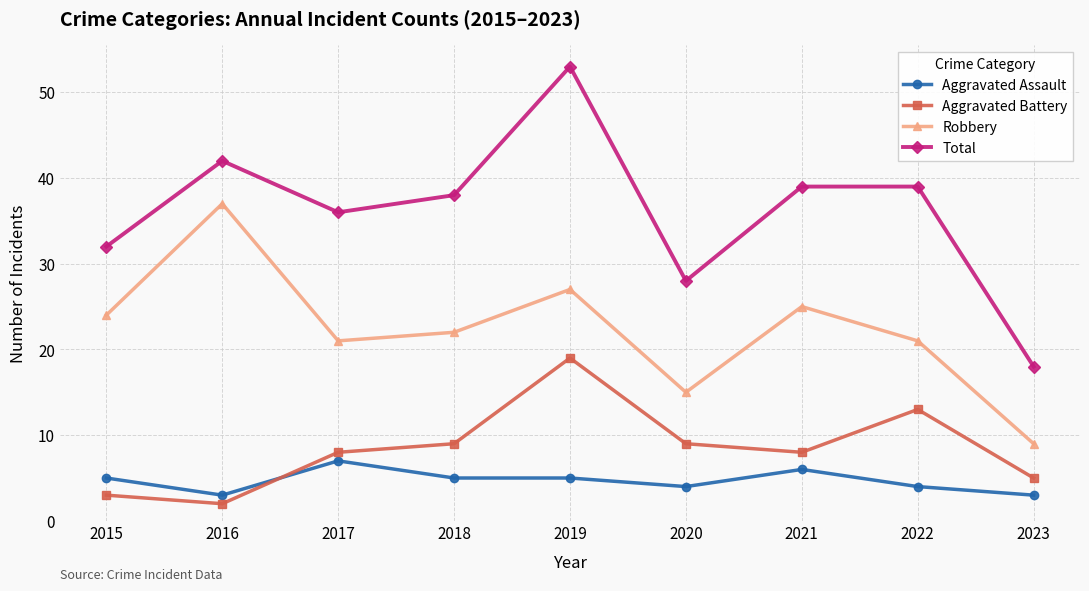

Reading left to right, what are all the values shown in this chart?

Aggravated Assault: 2015=5	2016=3	2017=7	2018=5	2019=5	2020=4	2021=6	2022=4	2023=3
Aggravated Battery: 2015=3	2016=2	2017=8	2018=9	2019=19	2020=9	2021=8	2022=13	2023=5
Robbery: 2015=24	2016=37	2017=21	2018=22	2019=27	2020=15	2021=25	2022=21	2023=9
Total: 2015=32	2016=42	2017=36	2018=38	2019=53	2020=28	2021=39	2022=39	2023=18